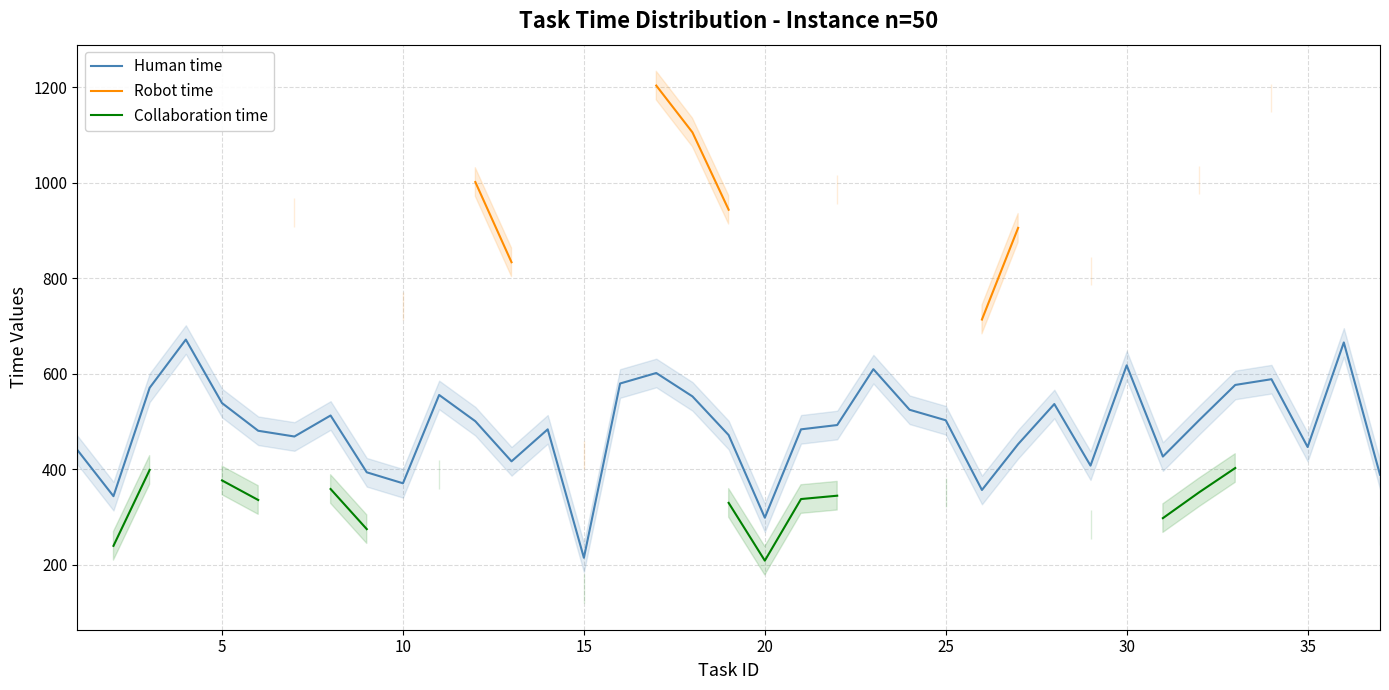

The value of Human time at 5 is 151. True or false?

False